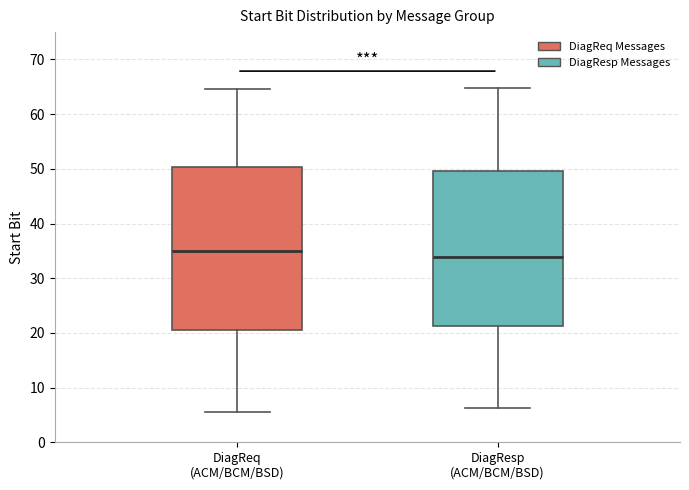

Reading left to right, transcribe this box plot: for each box, give where its median line is, the range the box spans, and where its two whiskers end, as read against the y-axis. The values are not printed on the chart, so give them approximately, as read against the axis.

DiagReq (ACM/BCM/BSD): median 35, box 21 to 50, whiskers 6 to 65
DiagResp (ACM/BCM/BSD): median 34, box 21 to 50, whiskers 6 to 65